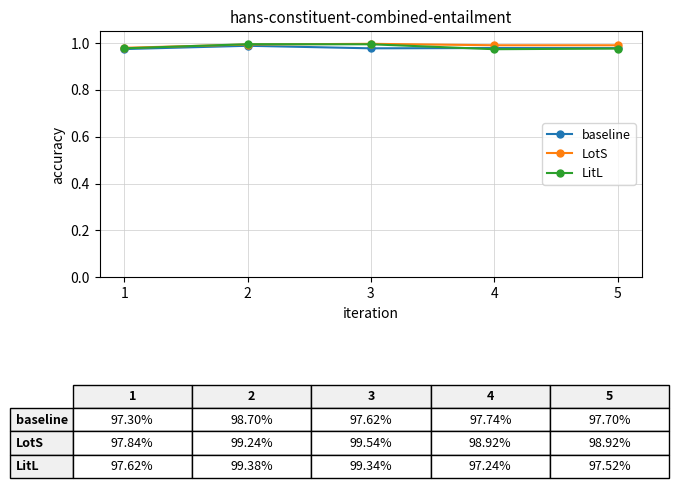

Between 3 and 4, which series saw the biggest shift?

LitL